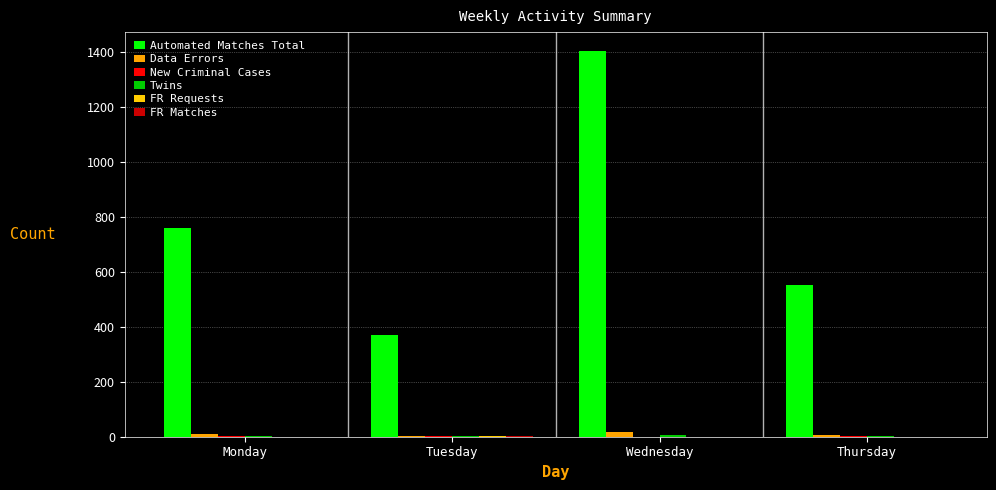

How many groups of bars are there?

4